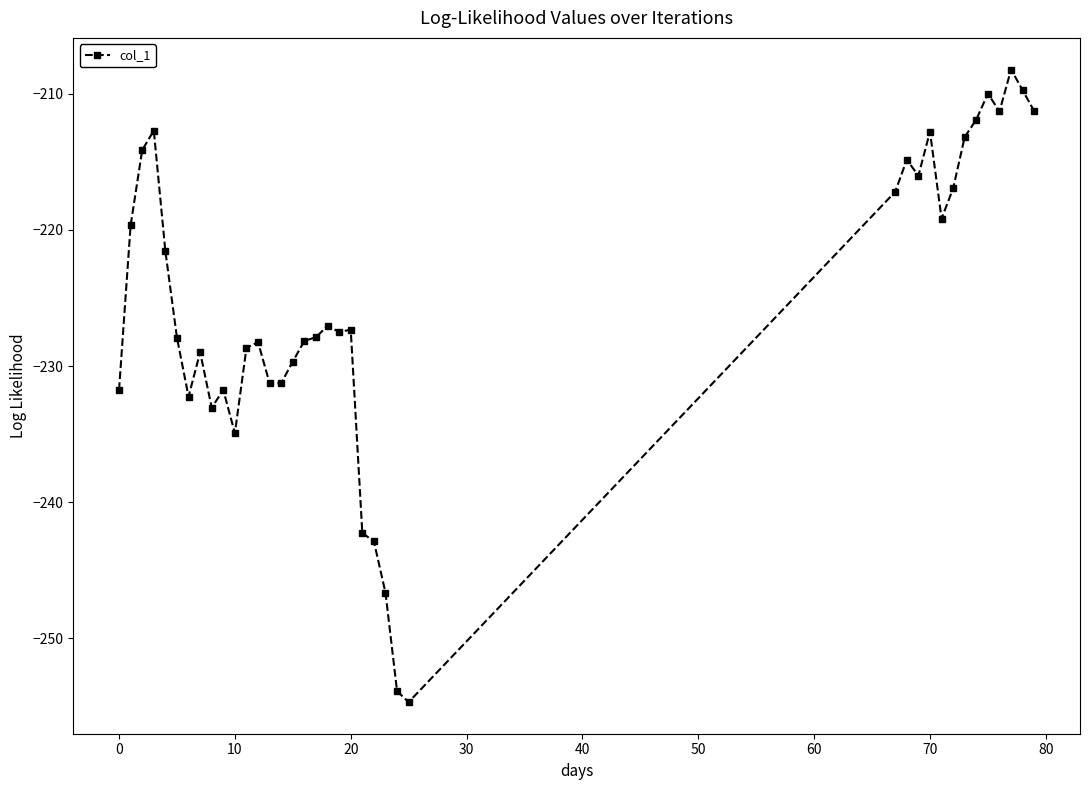

True or false: there are more than 1 points higher than both neighbors.

True